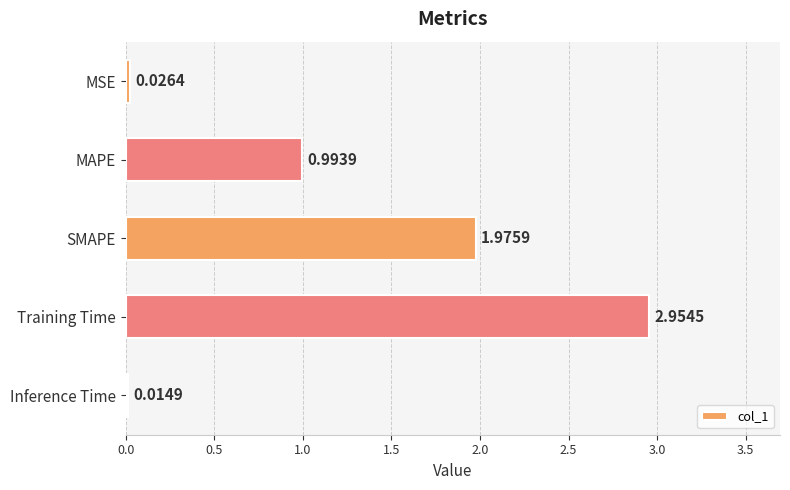

What is the difference between the maximum and second lowest values?

2.9